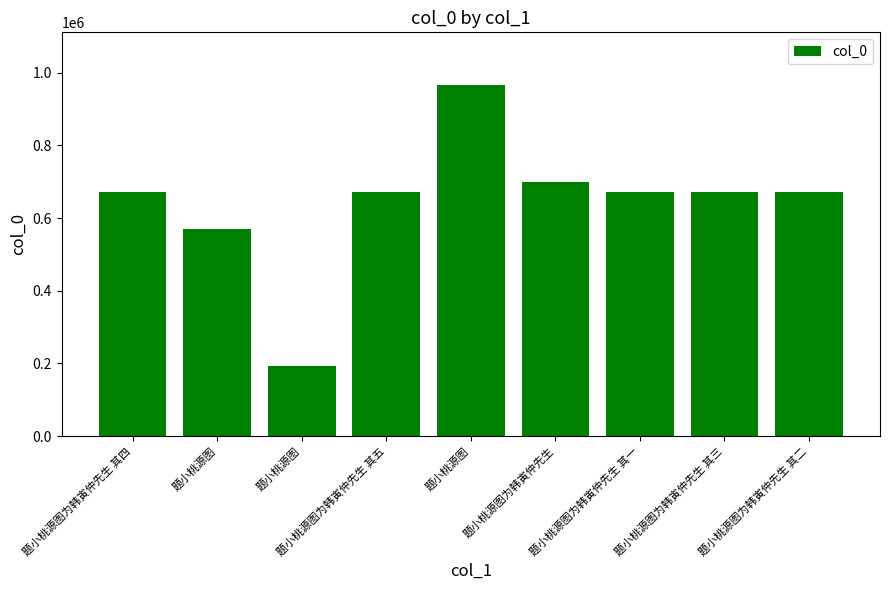

What is the maximum value shown in the chart?

966412